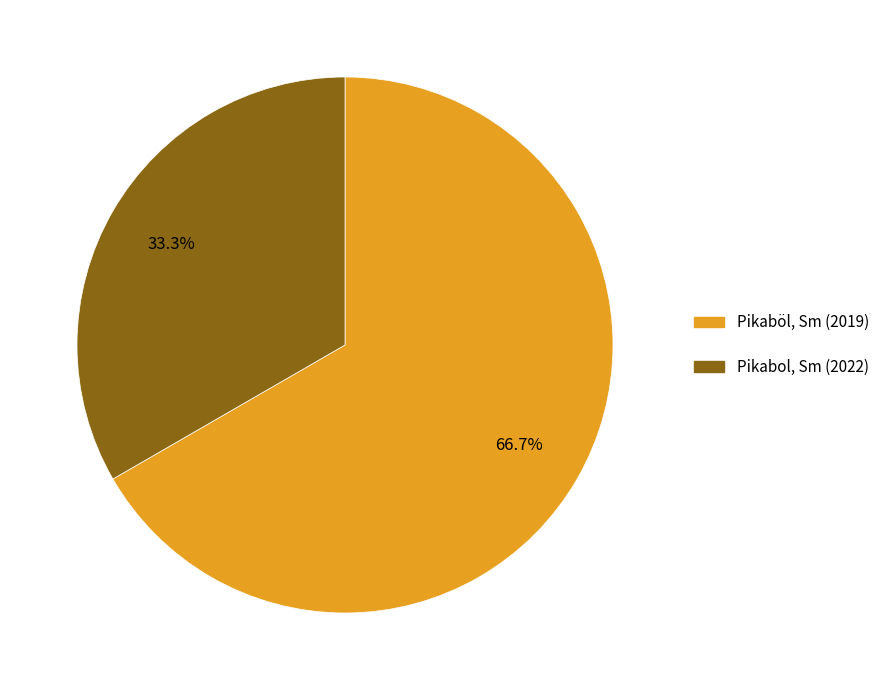

Rank the categories by value from lowest to highest.

Pikabol, Sm (2022), Pikaböl, Sm (2019)